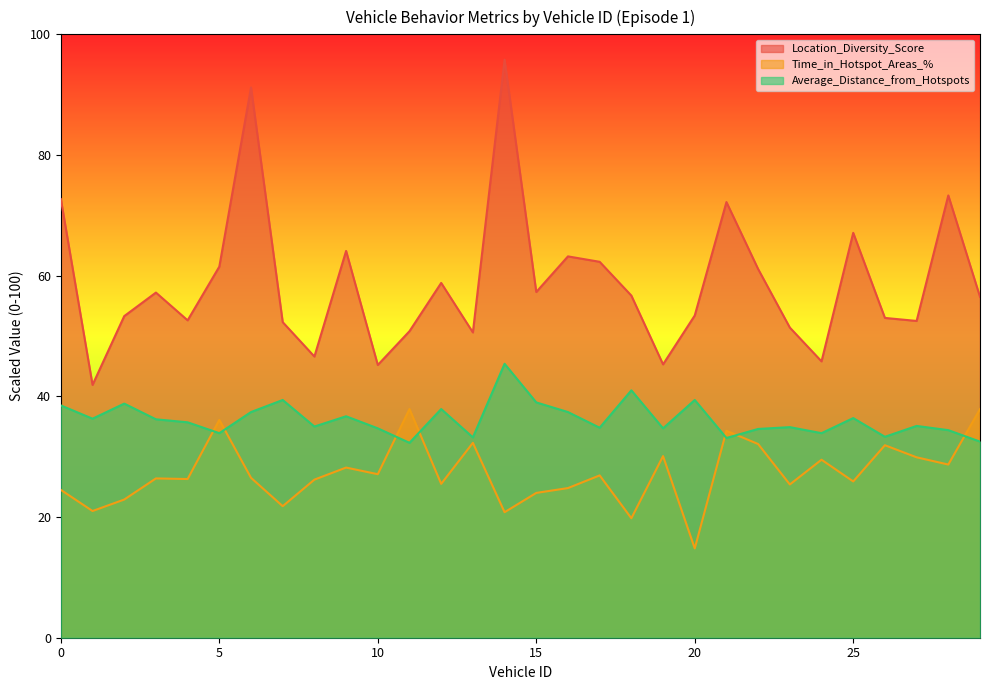

At how many categories does at least one series exceed 19?

30